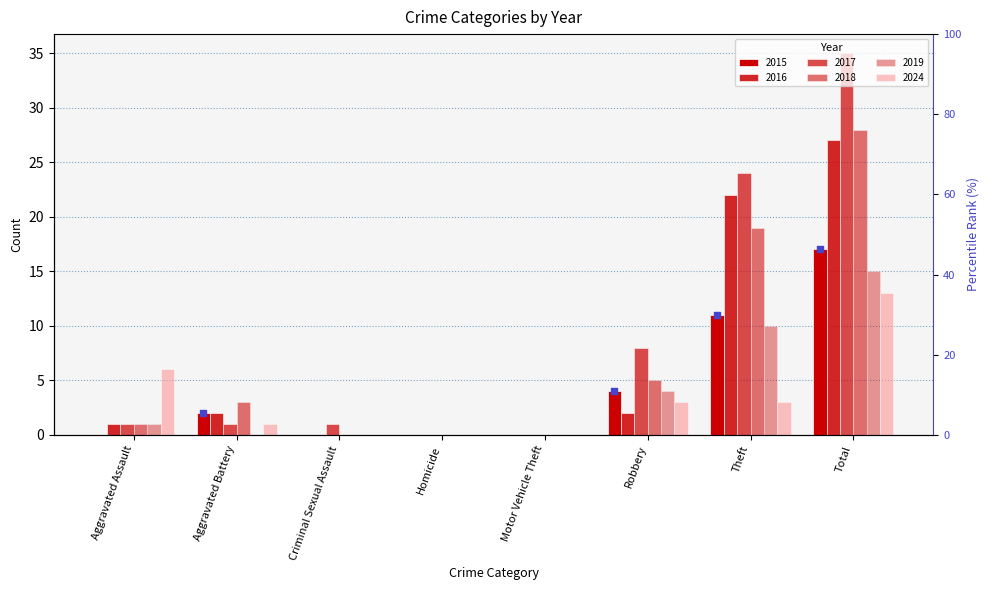

What are all the series names shown in the legend?

2015, 2016, 2017, 2018, 2019, 2024